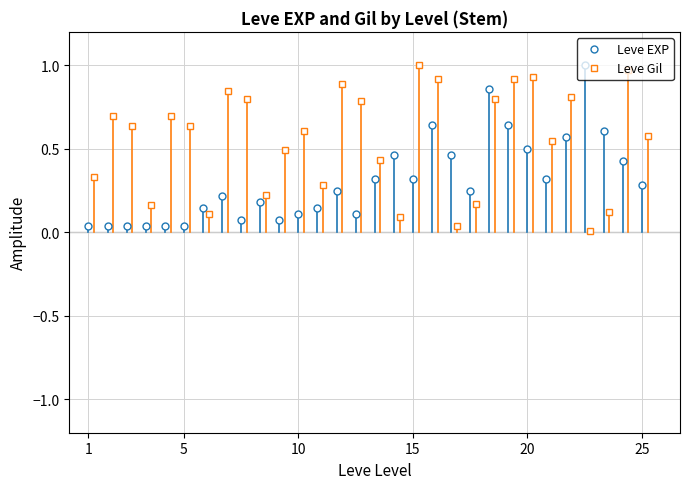

How many lines are shown in the chart?

2